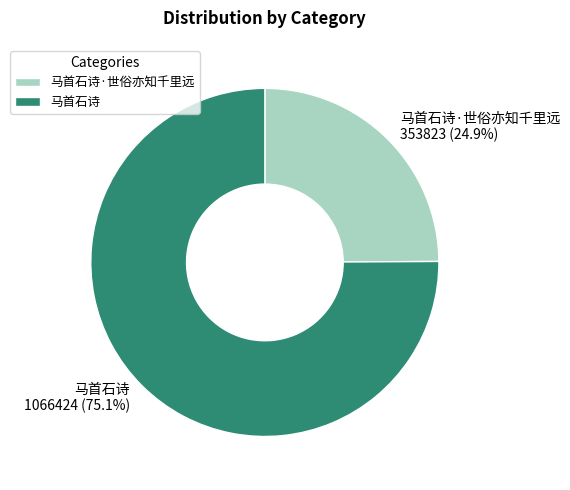

What is the largest slice in the pie chart?

马首石诗